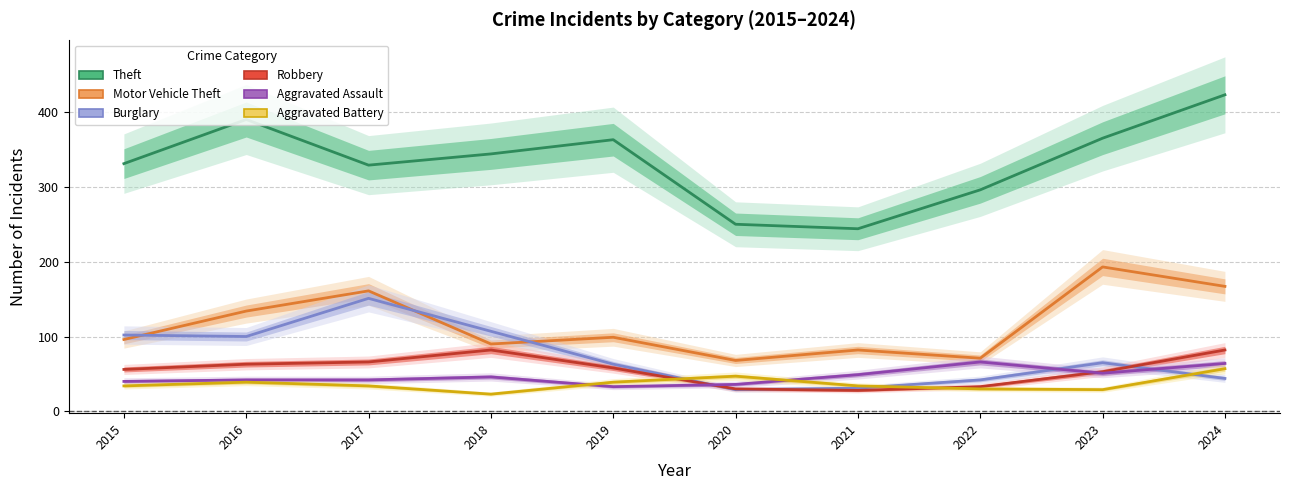

Reading left to right, what are all the values shown in this chart?

Theft: 331	390	329	344	363	250	244	296	365	423
Motor Vehicle Theft: 96	134	161	90	99	68	82	71	193	167
Burglary: 102	100	151	107	63	29	31	42	65	44
Robbery: 56	63	66	82	58	30	28	33	53	82
Aggravated Assault: 40	42	42	46	33	36	49	66	51	64
Aggravated Battery: 34	39	34	23	39	47	34	30	29	57